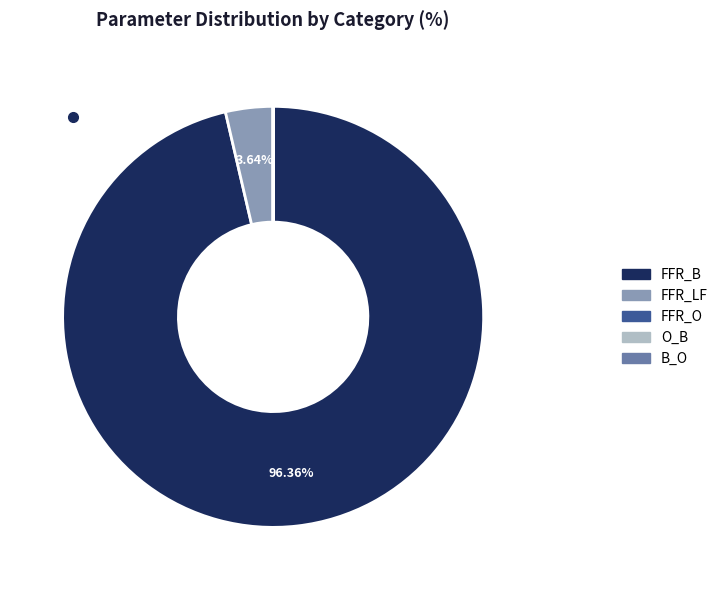

To the nearest percent, what is the difference between the largest and smallest slice percentages?

96%